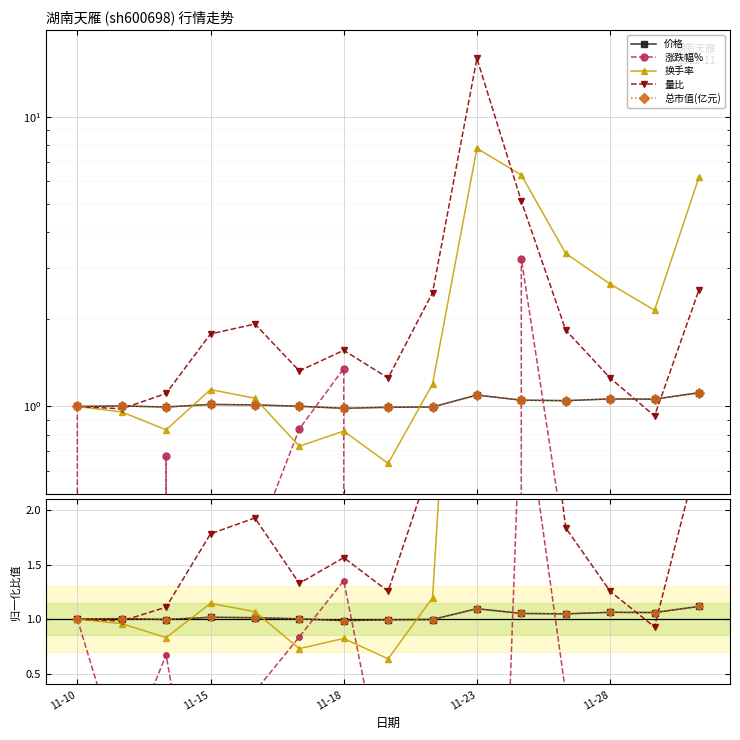

At which category does 价格 reach its first local valley?

11-18